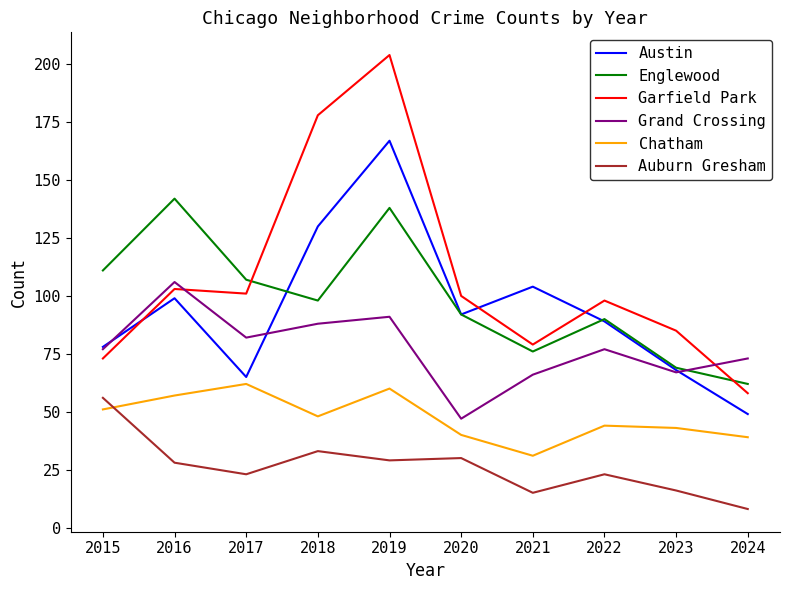

Which series has the widest spread of values?

Garfield Park